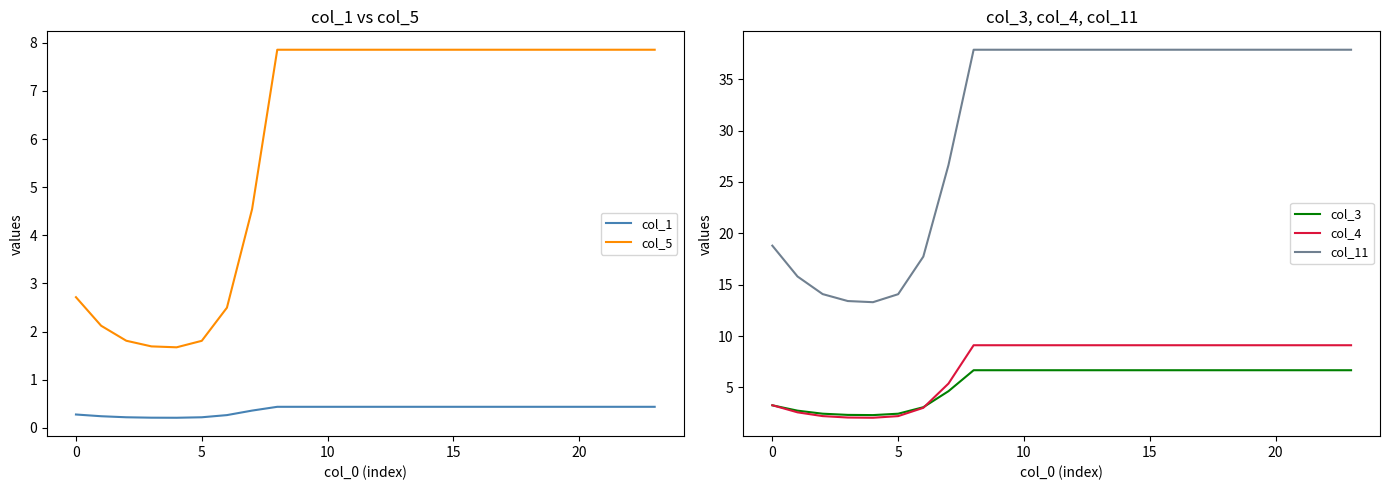

What are all the series names shown in the legend?

col_1, col_5, col_3, col_4, col_11